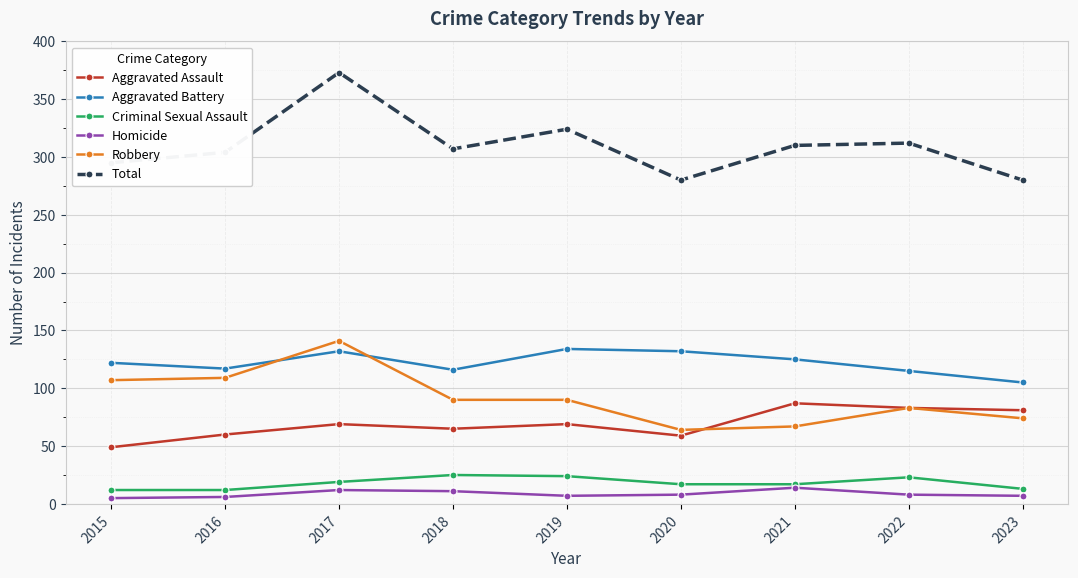

Which series has the largest total across all categories?

Total